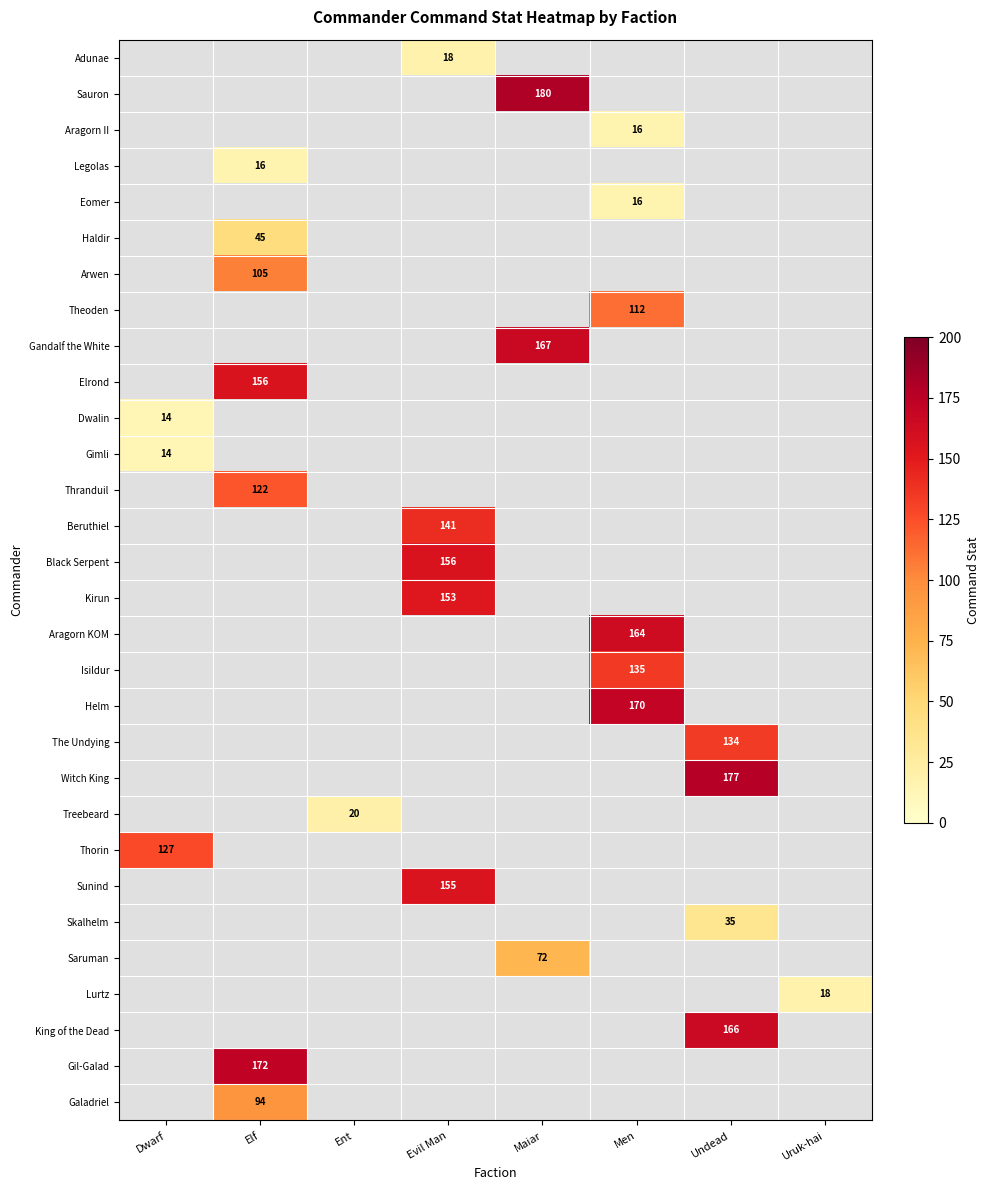

Is it true that Galadriel equals 123 at Elf?

False